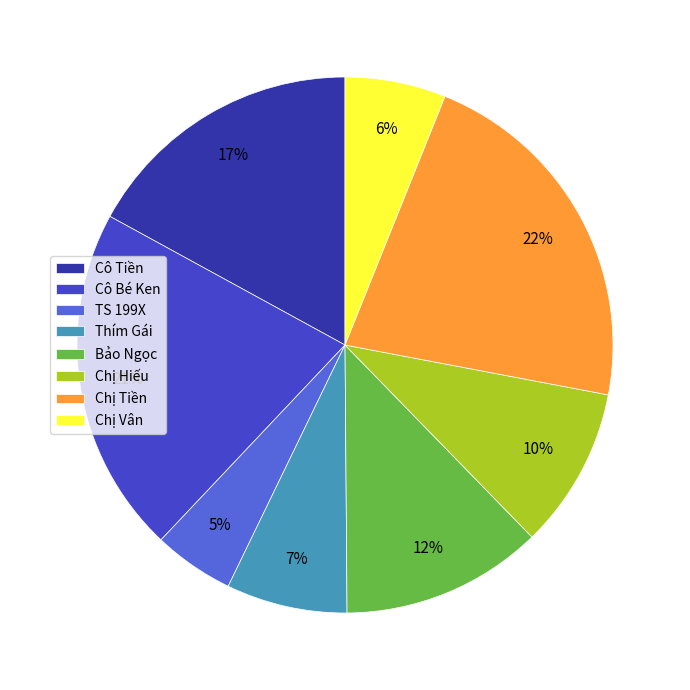

Do Bảo Ngọc and Cô Bé Ken together represent more than half of the pie?

No